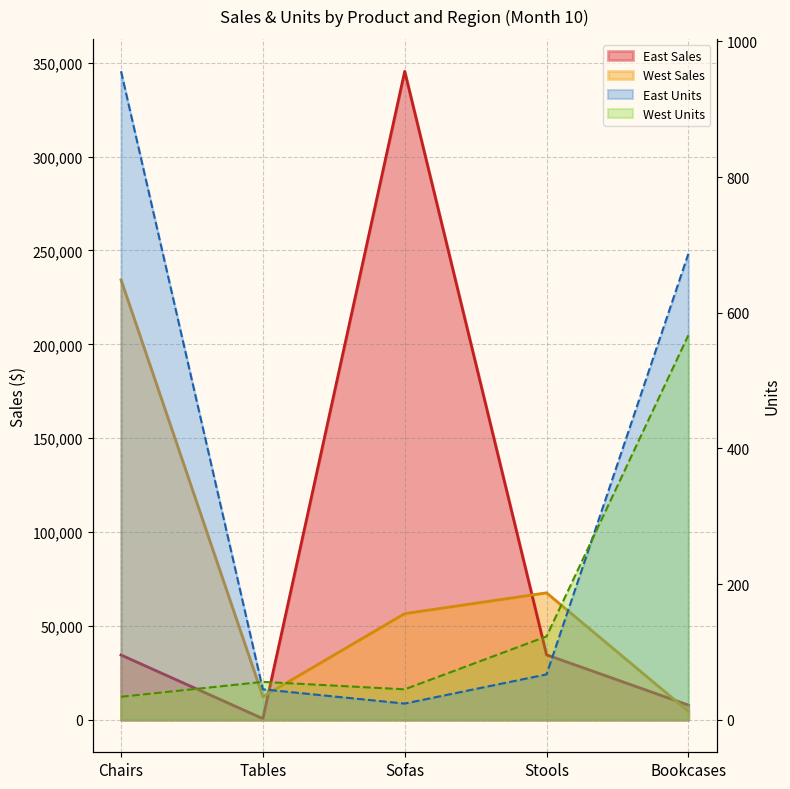

At which label does East Sales reach its peak?

Sofas